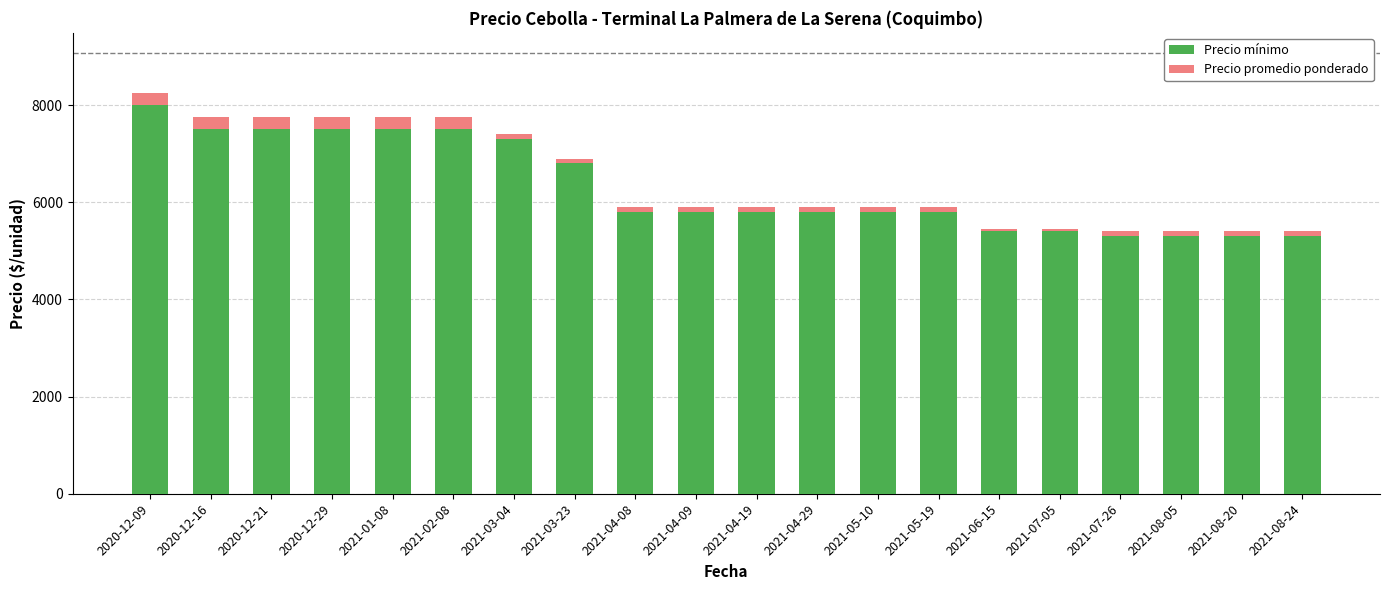

At which category is the sum across all series the highest?

2020-12-09